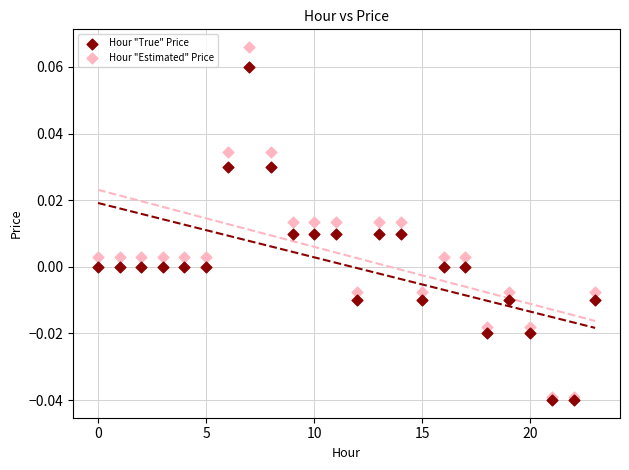

Which series reaches the minimum Y coordinate?

Hour "True" Price